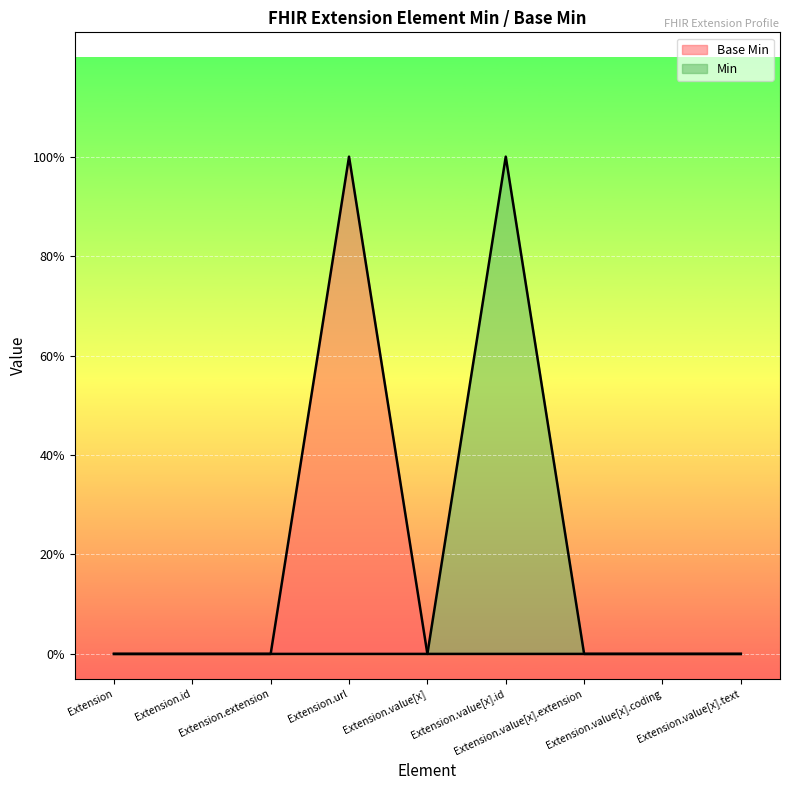

Rank the series by their maximum value, from highest to lowest.

Base Min (line), Min (line)